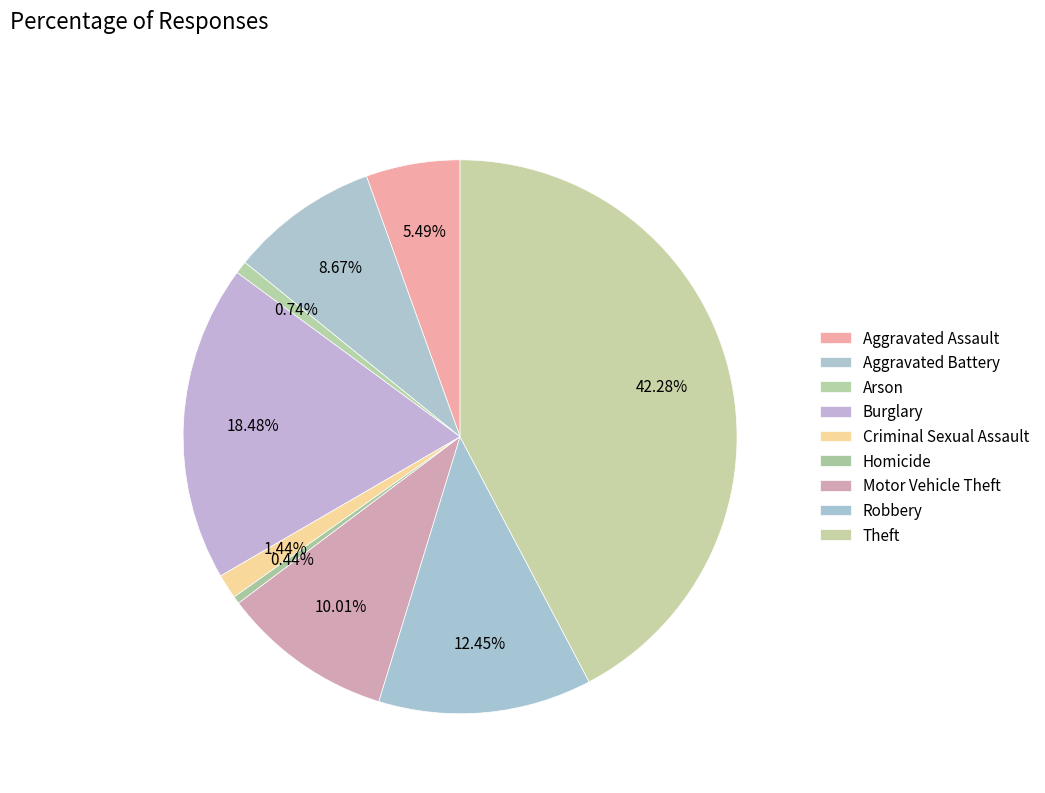

Which category has the smallest portion of the pie?

Homicide